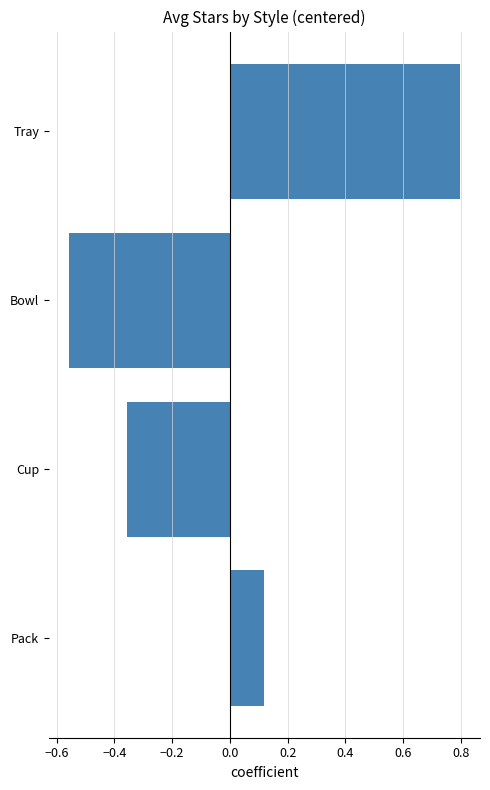

How many data points are less than 0?

2